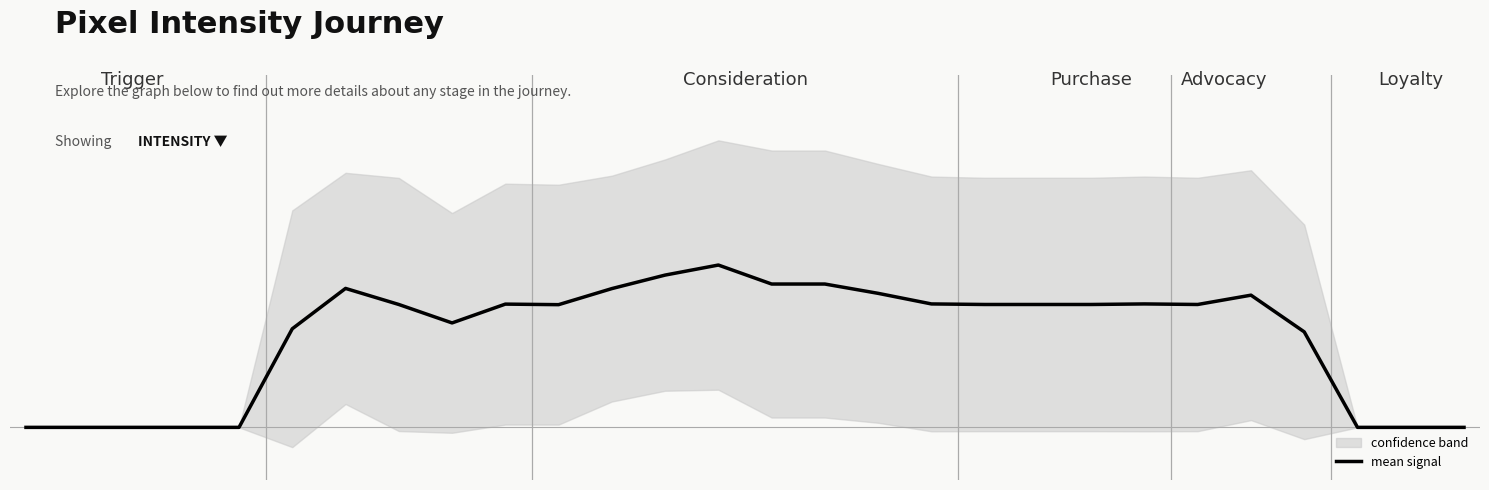

What is the value of the 23rd point from the left?

112.2